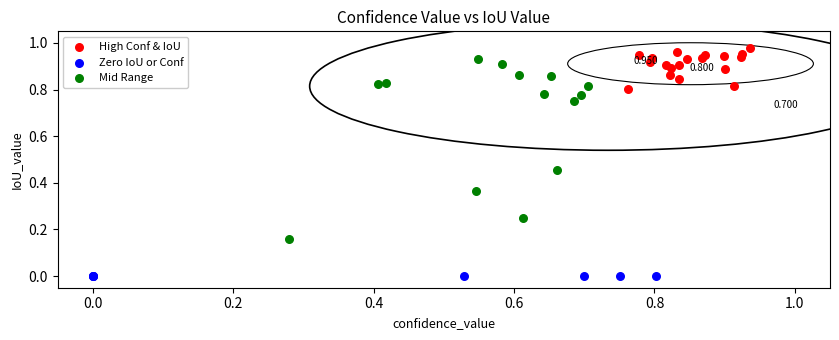

Which series reaches the minimum Y coordinate?

Zero IoU or Conf